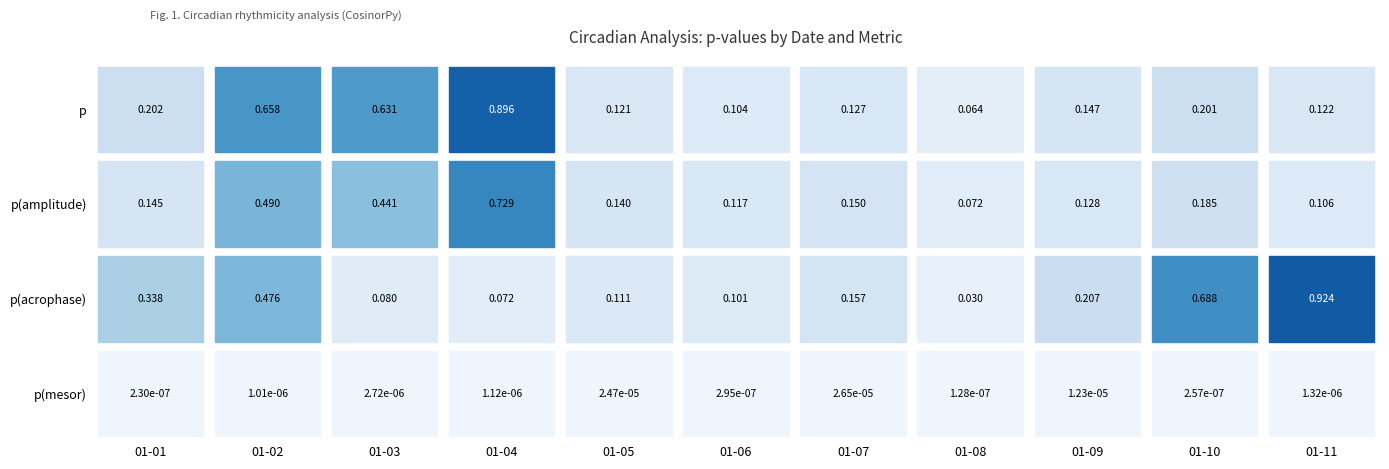

The 2022-01-01 series shows 0.2 at p(amplitude). True or false?

False